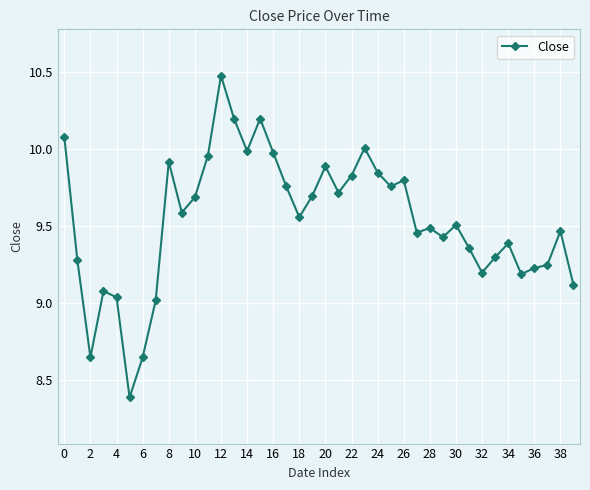

What is the maximum value shown in the chart?

10.5